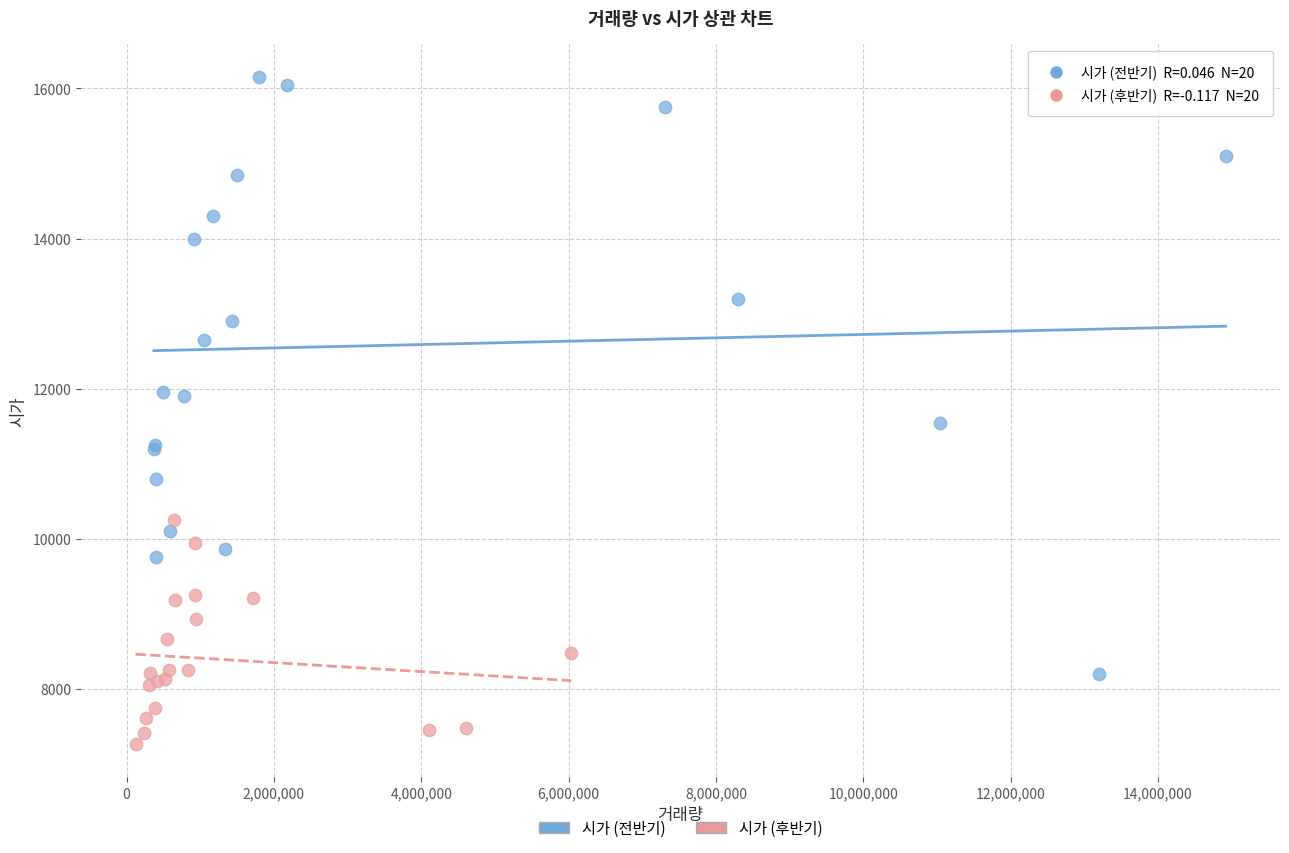

Which series contains the highest Y value?

시가 (전반기)